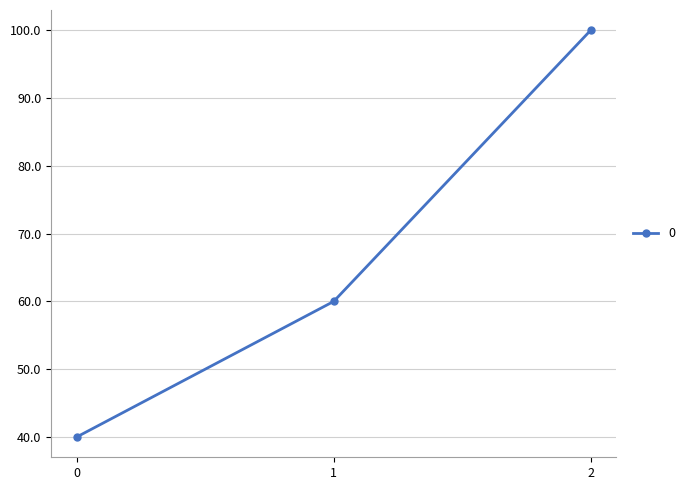

Rank the categories by value from lowest to highest.

0, 1, 2